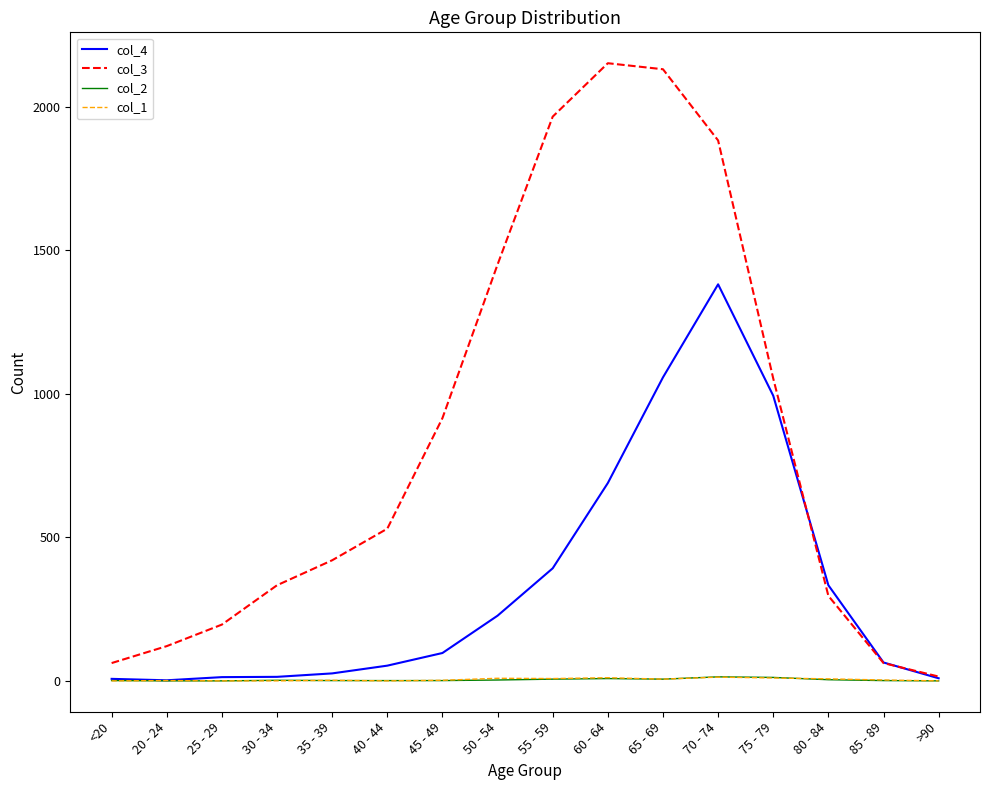

Is it true that col_3 equals 915 at 45 - 49?

True